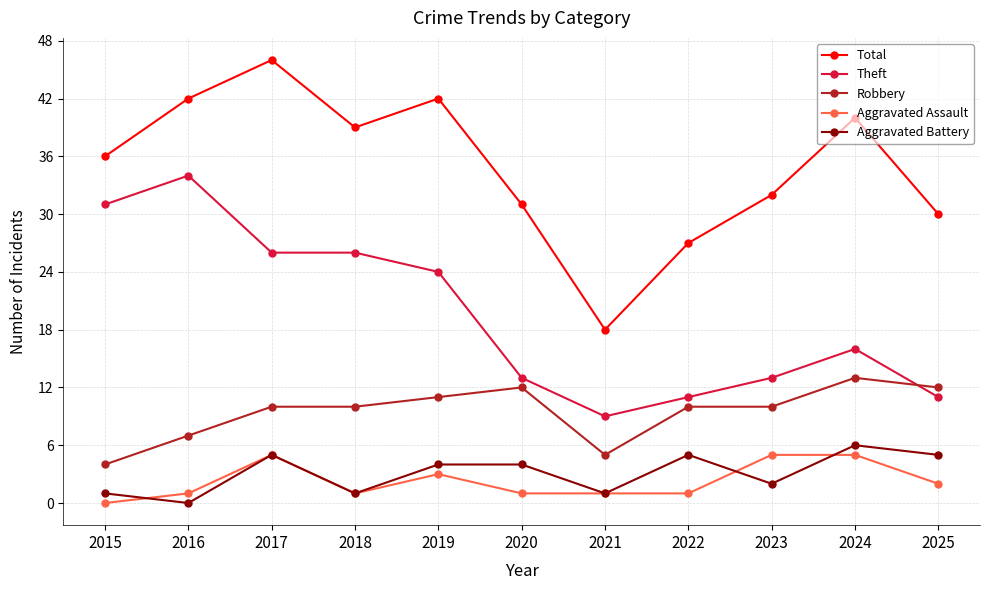

True or false: Robbery and Total cross at least once.

False